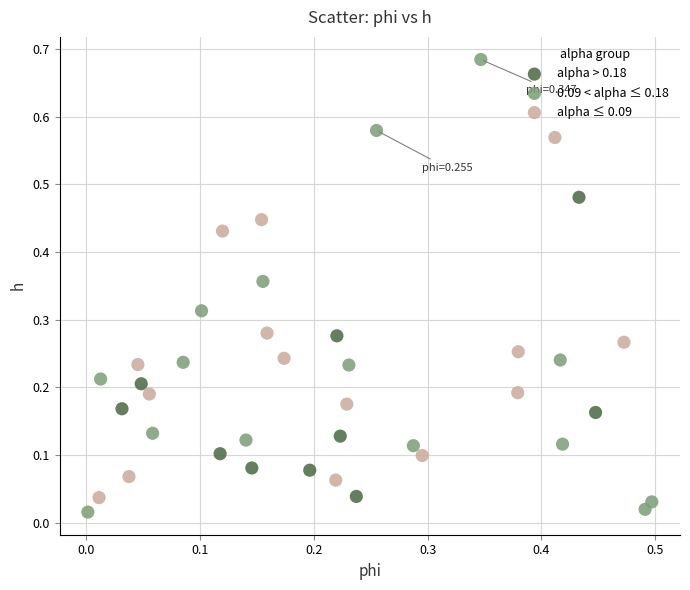

Which series has the widest spread of Y values?

0.09 < alpha ≤ 0.18